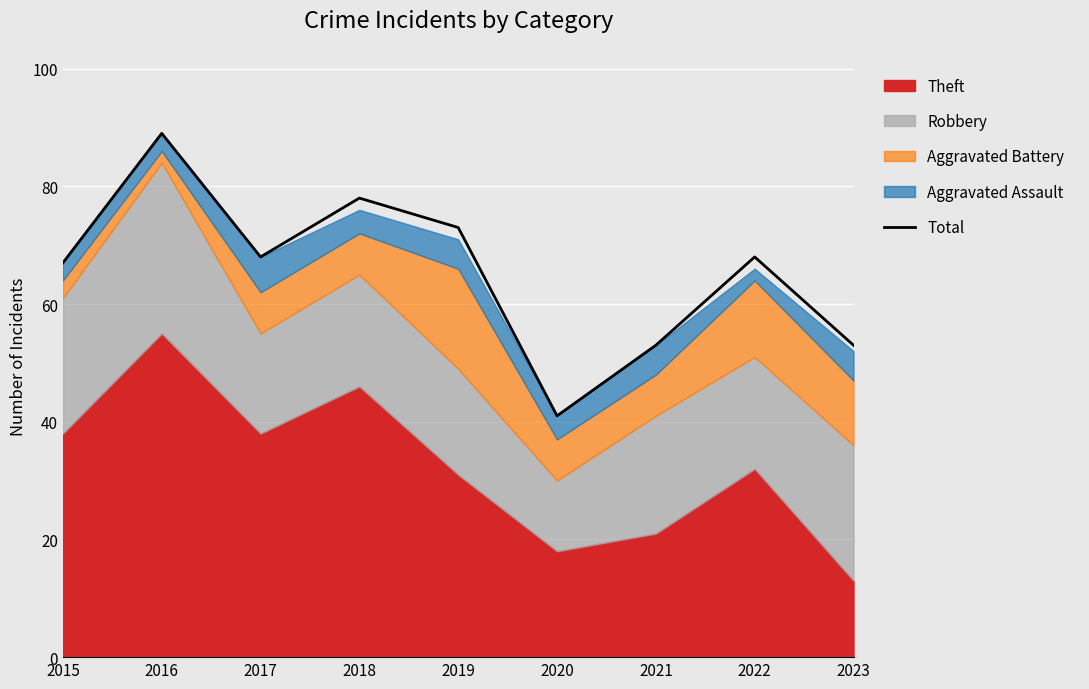

What is the change in value from 2016 to 2023?

-36